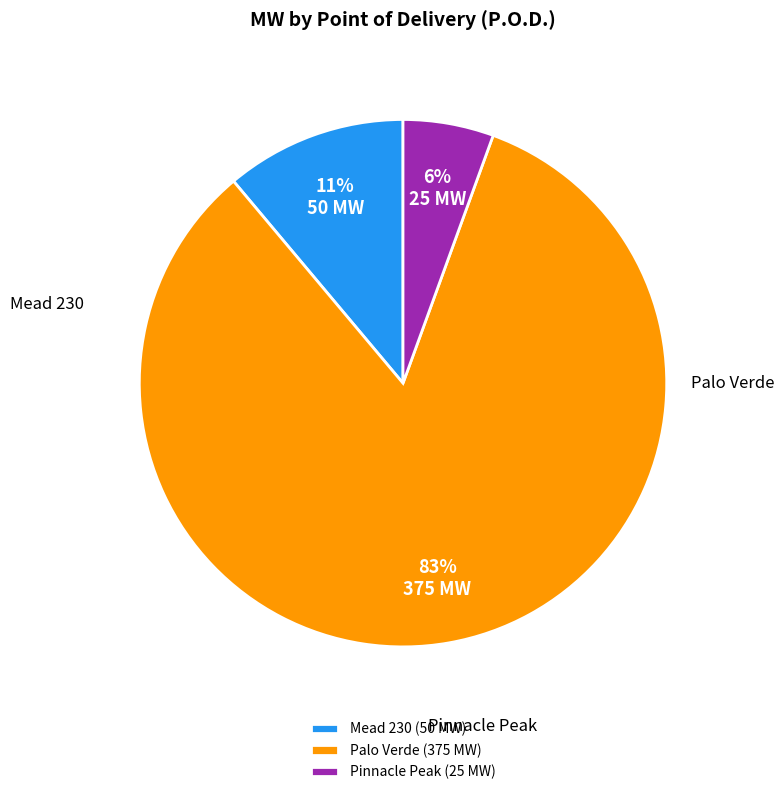

To the nearest percent, what percentage of the pie is Palo Verde (375 MW)?

83%